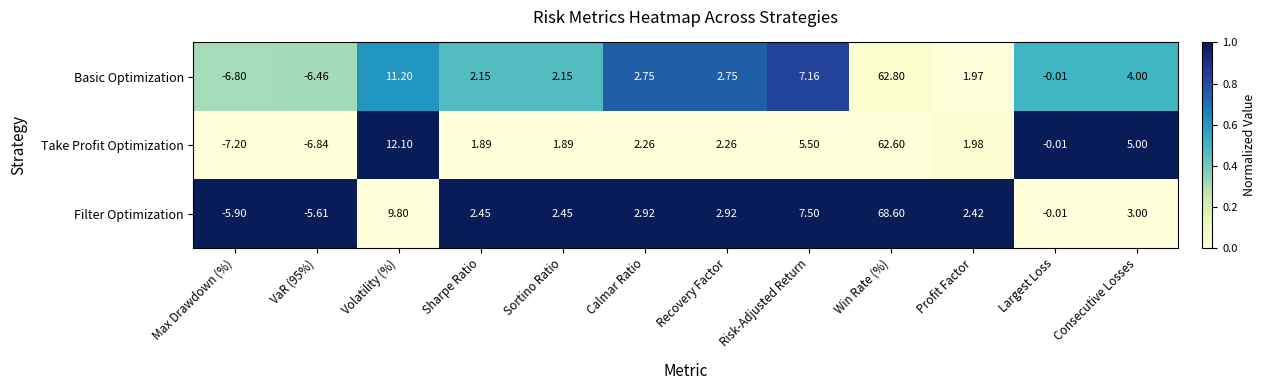

What is the spread (max minus min) of values at Sharpe Ratio?

0.6